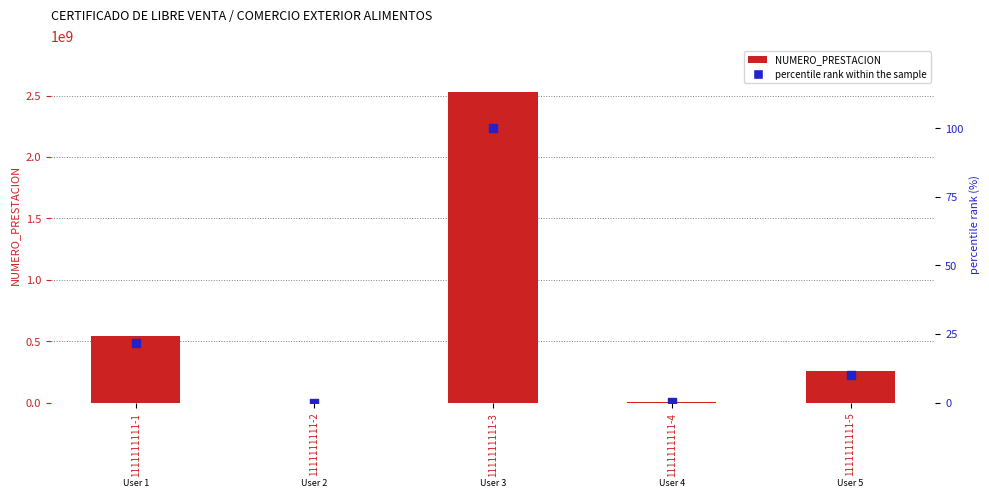

Which series has the largest total across all categories?

NUMERO_PRESTACION